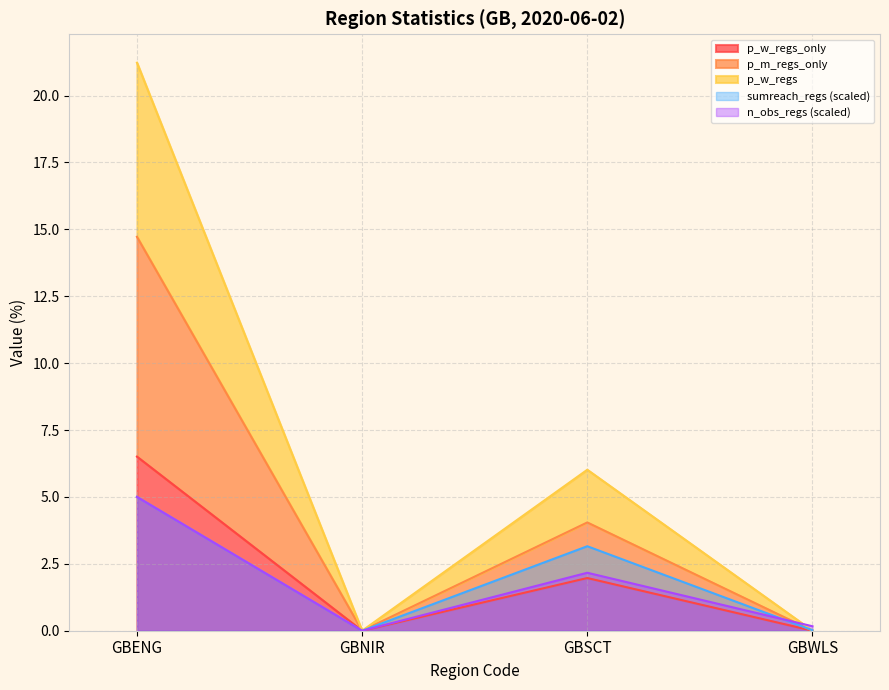

At which category does p_m_regs_only reach its first local peak?

GBSCT